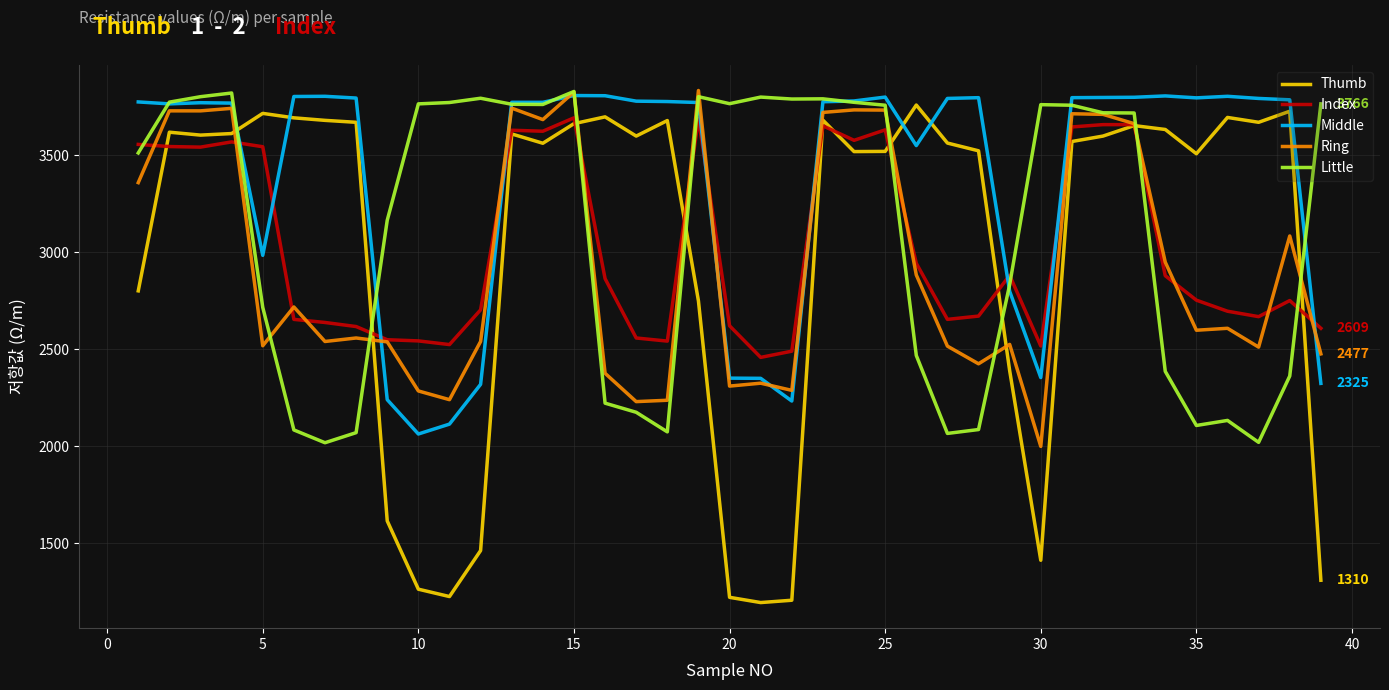

What is the smallest value displayed?

1195